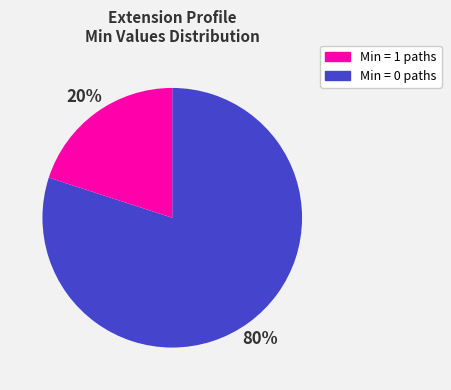

To the nearest percent, what is the average slice percentage?

50%